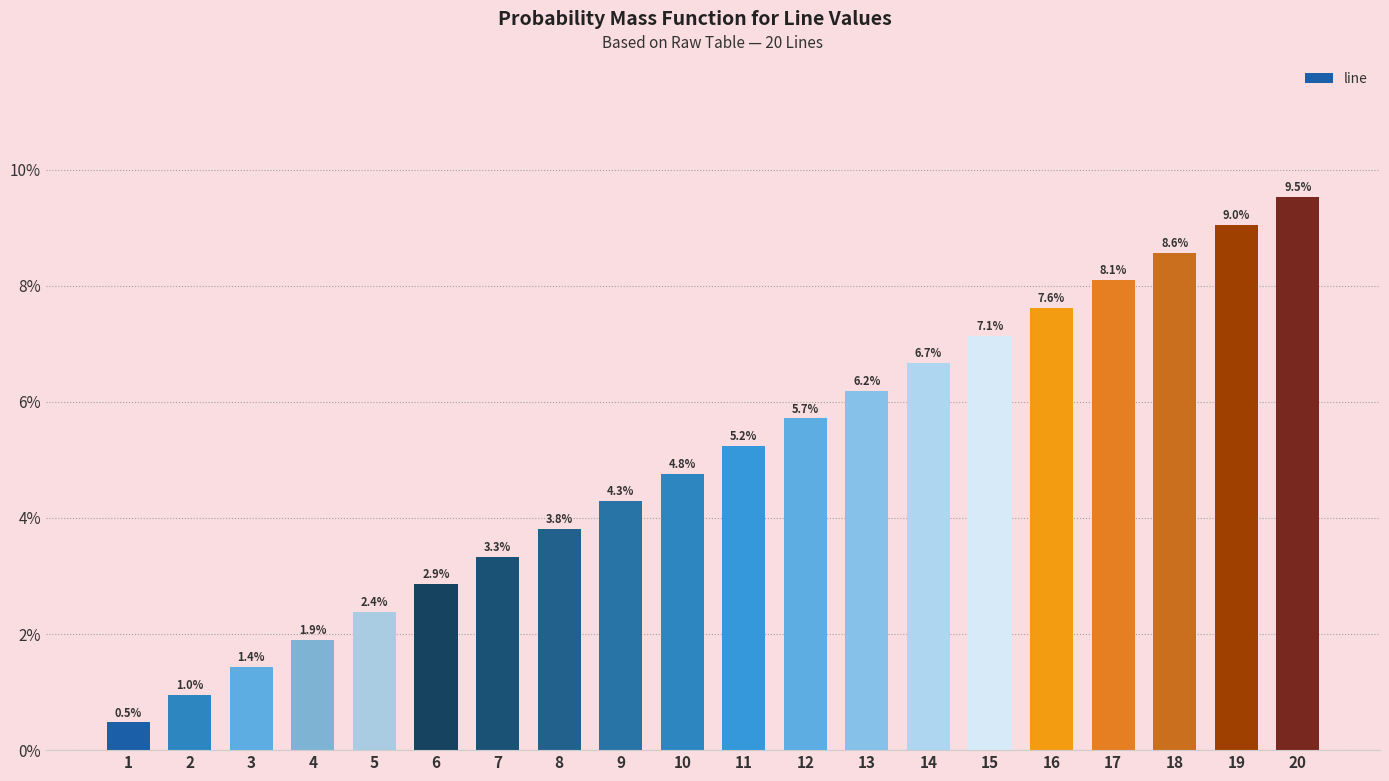

How many bars are there in total?

20